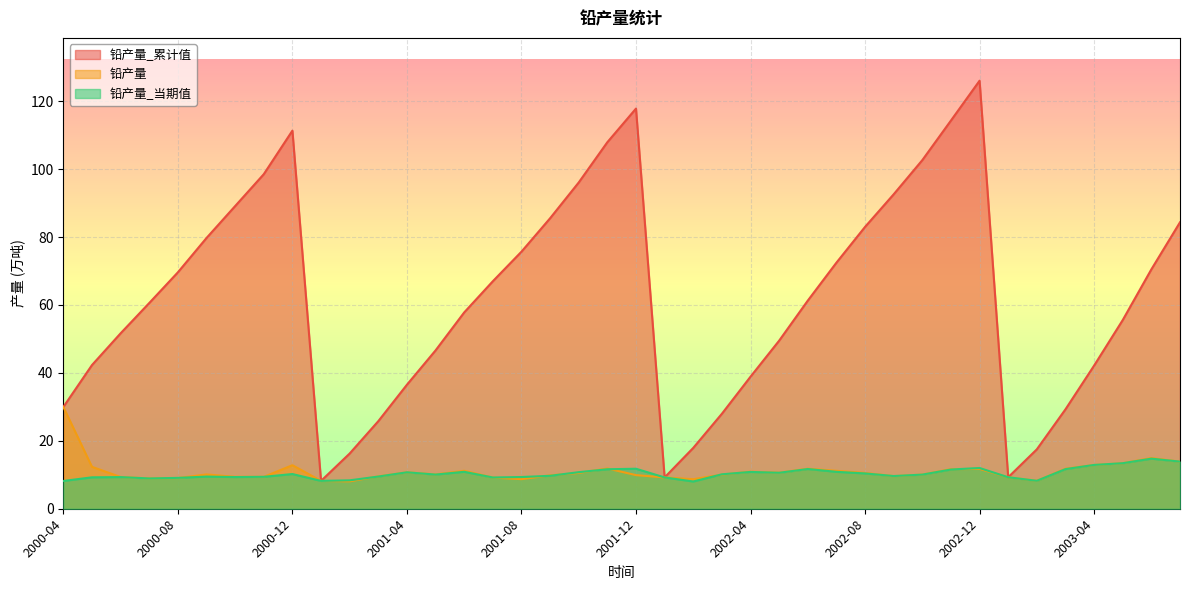

Rank the series by their maximum value, from lowest to highest.

铅产量_当期值, 铅产量, 铅产量_累计值